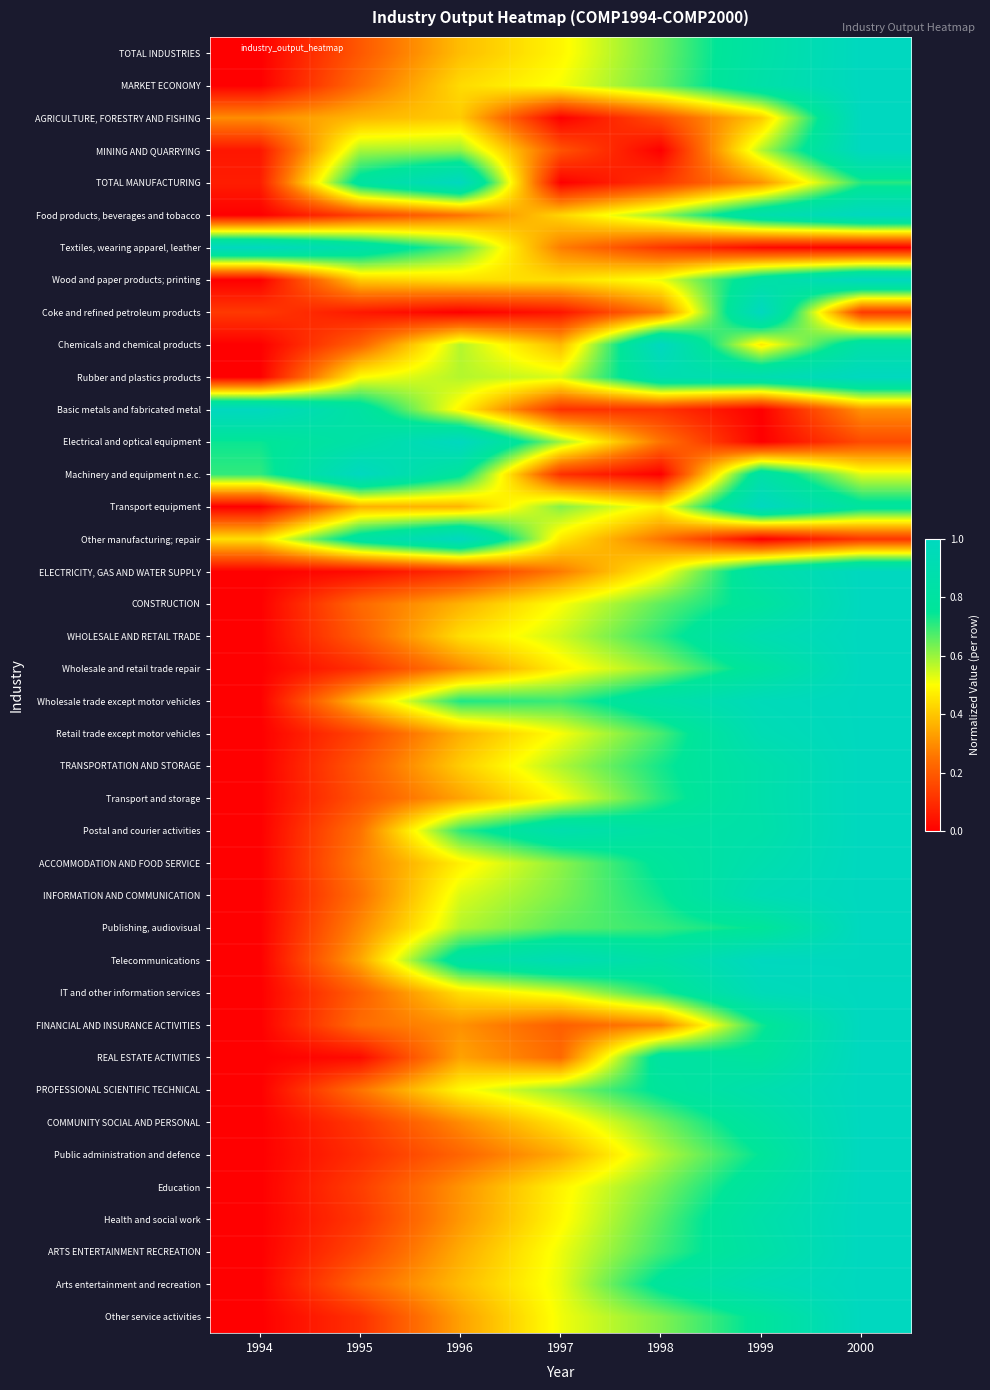

Reading right to left, transcribe all the data shown in this chart.

TOTAL INDUSTRIES: 2000=1.0	1999=0.8	1998=0.6	1997=0.5	1996=0.4	1995=0.2	1994=0.0
MARKET ECONOMY: 2000=1.0	1999=0.8	1998=0.6	1997=0.5	1996=0.4	1995=0.2	1994=0.0
AGRICULTURE, FORESTRY AND FISHING: 2000=1.0	1999=0.4	1998=0.2	1997=0.0	1996=0.4	1995=0.4	1994=0.3
MINING AND QUARRYING: 2000=1.0	1999=0.6	1998=0.0	1997=0.2	1996=0.6	1995=0.6	1994=0.0
TOTAL MANUFACTURING: 2000=0.7	1999=0.3	1998=0.1	1997=0.0	1996=1.0	1995=0.8	1994=0.1
Food products, beverages and tobacco: 2000=1.0	1999=0.9	1998=0.6	1997=0.4	1996=0.2	1995=0.1	1994=0.0
Textiles, wearing apparel, leather: 2000=0.0	1999=0.0	1998=0.1	1997=0.3	1996=0.7	1995=0.9	1994=1.0
Wood and paper products; printing: 2000=1.0	1999=0.8	1998=0.5	1997=0.4	1996=0.4	1995=0.4	1994=0.0
Coke and refined petroleum products: 2000=0.1	1999=1.0	1998=0.3	1997=0.0	1996=0.0	1995=0.1	1994=0.1
Chemicals and chemical products: 2000=0.8	1999=0.5	1998=1.0	1997=0.4	1996=0.6	1995=0.2	1994=0.0
Rubber and plastics products: 2000=1.0	1999=0.9	1998=0.9	1997=0.5	1996=0.6	1995=0.5	1994=0.0
Basic metals and fabricated metal: 2000=0.3	1999=0.0	1998=0.1	1997=0.1	1996=0.5	1995=0.8	1994=1.0
Electrical and optical equipment: 2000=0.2	1999=0.0	1998=0.3	1997=0.6	1996=1.0	1995=0.8	1994=0.7
Machinery and equipment n.e.c.: 2000=0.5	1999=0.8	1998=0.0	1997=0.1	1996=0.8	1995=1.0	1994=0.7
Transport equipment: 2000=0.8	1999=1.0	1998=0.5	1997=0.6	1996=0.4	1995=0.4	1994=0.0
Other manufacturing; repair: 2000=0.1	1999=0.0	1998=0.3	1997=0.5	1996=1.0	1995=0.8	1994=0.4
ELECTRICITY, GAS AND WATER SUPPLY: 2000=1.0	1999=0.9	1998=0.5	1997=0.3	1996=0.1	1995=0.0	1994=0.0
CONSTRUCTION: 2000=1.0	1999=0.8	1998=0.7	1997=0.5	1996=0.4	1995=0.2	1994=0.0
WHOLESALE AND RETAIL TRADE: 2000=1.0	1999=0.9	1998=0.7	1997=0.5	1996=0.4	1995=0.2	1994=0.0
Wholesale and retail trade repair: 2000=1.0	1999=0.8	1998=0.6	1997=0.5	1996=0.3	1995=0.1	1994=0.0
Wholesale trade except motor vehicles: 2000=1.0	1999=1.0	1998=0.8	1997=0.7	1996=0.7	1995=0.4	1994=0.0
Retail trade except motor vehicles: 2000=1.0	1999=0.9	1998=0.7	1997=0.5	1996=0.4	1995=0.1	1994=0.0
TRANSPORTATION AND STORAGE: 2000=1.0	1999=0.9	1998=0.7	1997=0.6	1996=0.4	1995=0.2	1994=0.0
Transport and storage: 2000=1.0	1999=0.9	1998=0.7	1997=0.5	1996=0.3	1995=0.2	1994=0.0
Postal and courier activities: 2000=1.0	1999=0.9	1998=0.8	1997=0.9	1996=0.7	1995=0.2	1994=0.0
ACCOMMODATION AND FOOD SERVICE: 2000=1.0	1999=0.9	1998=0.8	1997=0.6	1996=0.5	1995=0.3	1994=0.0
INFORMATION AND COMMUNICATION: 2000=1.0	1999=0.9	1998=0.7	1997=0.6	1996=0.5	1995=0.2	1994=0.0
Publishing, audiovisual: 2000=1.0	1999=0.8	1998=0.7	1997=0.7	1996=0.6	1995=0.3	1994=0.0
Telecommunications: 2000=1.0	1999=1.0	1998=0.8	1997=0.9	1996=0.8	1995=0.3	1994=0.0
IT and other information services: 2000=1.0	1999=1.0	1998=0.7	1997=0.5	1996=0.4	1995=0.2	1994=0.0
FINANCIAL AND INSURANCE ACTIVITIES: 2000=1.0	1999=0.7	1998=0.3	1997=0.2	1996=0.3	1995=0.2	1994=0.0
REAL ESTATE ACTIVITIES: 2000=1.0	1999=0.8	1998=0.8	1997=0.2	1996=0.3	1995=0.0	1994=0.0
PROFESSIONAL SCIENTIFIC TECHNICAL: 2000=1.0	1999=0.9	1998=0.8	1997=0.6	1996=0.5	1995=0.3	1994=0.0
COMMUNITY SOCIAL AND PERSONAL: 2000=1.0	1999=0.8	1998=0.6	1997=0.5	1996=0.3	1995=0.1	1994=0.0
Public administration and defence: 2000=1.0	1999=0.8	1998=0.6	1997=0.3	1996=0.2	1995=0.1	1994=0.0
Education: 2000=1.0	1999=0.8	1998=0.6	1997=0.5	1996=0.3	1995=0.1	1994=0.0
Health and social work: 2000=1.0	1999=0.9	1998=0.7	1997=0.5	1996=0.3	1995=0.1	1994=0.0
ARTS ENTERTAINMENT RECREATION: 2000=1.0	1999=0.8	1998=0.7	1997=0.5	1996=0.4	1995=0.2	1994=0.0
Arts entertainment and recreation: 2000=1.0	1999=0.9	1998=0.8	1997=0.5	1996=0.4	1995=0.2	1994=0.0
Other service activities: 2000=1.0	1999=0.8	1998=0.6	1997=0.5	1996=0.3	1995=0.1	1994=0.0